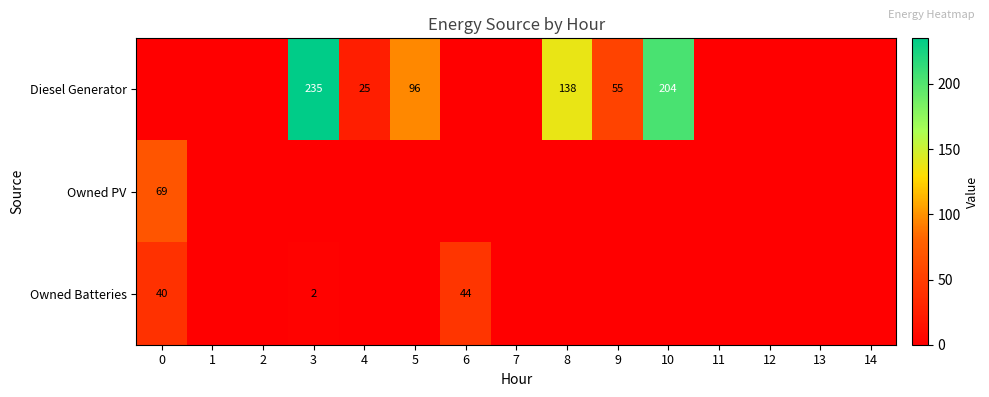

Is it true that Owned Batteries equals 44 at 6?

True